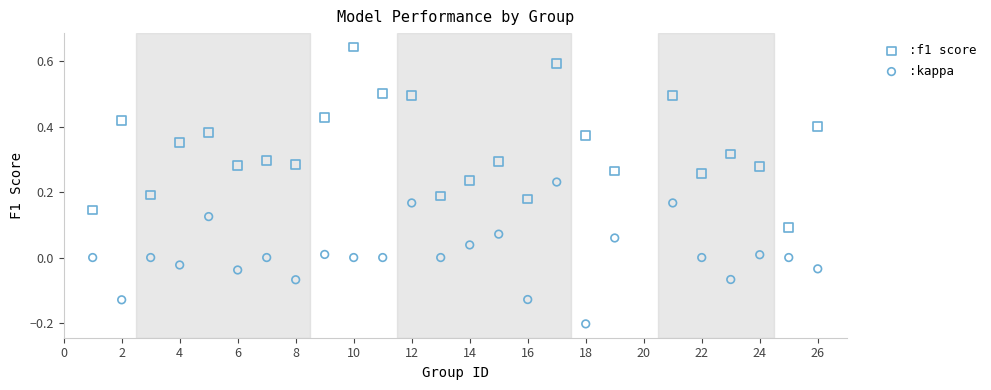

Which series reaches the maximum Y coordinate?

:f1 score